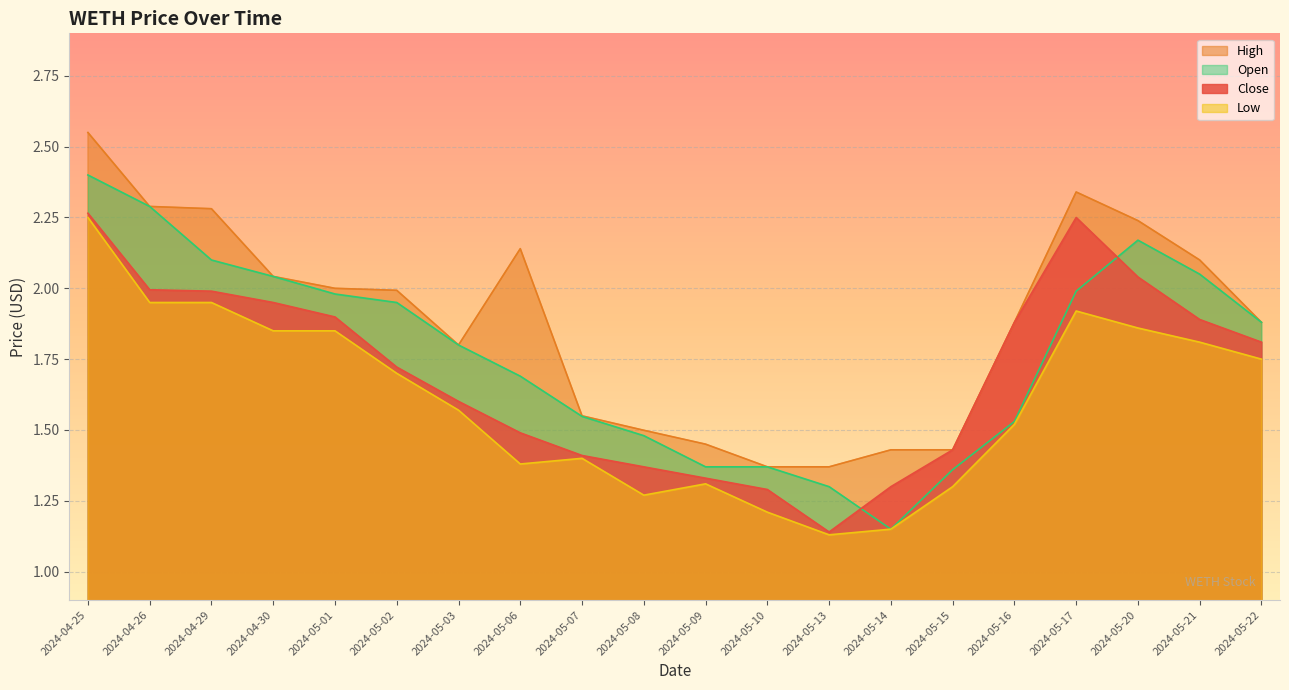

Reading right to left, extract all data points from this chart.

Close: 1.8	1.9	2.0	2.2	1.9	1.4	1.3	1.1	1.3	1.3	1.4	1.4	1.5	1.6	1.7	1.9	2.0	2.0	2.0	2.3
High: 1.9	2.1	2.2	2.3	1.9	1.4	1.4	1.4	1.4	1.5	1.5	1.5	2.1	1.8	2.0	2.0	2.0	2.3	2.3	2.5
Low: 1.8	1.8	1.9	1.9	1.5	1.3	1.1	1.1	1.2	1.3	1.3	1.4	1.4	1.6	1.7	1.9	1.9	2.0	2.0	2.2
Open: 1.9	2.0	2.2	2.0	1.5	1.4	1.1	1.3	1.4	1.4	1.5	1.5	1.7	1.8	2.0	2.0	2.0	2.1	2.3	2.4